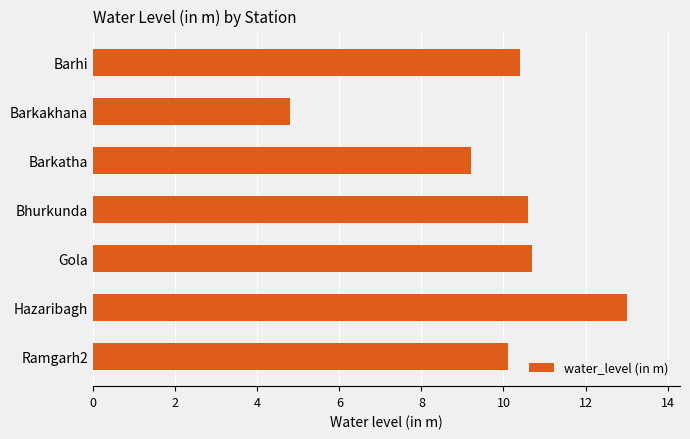

What is the change in value from Barkakhana to Ramgarh2?

+5.3